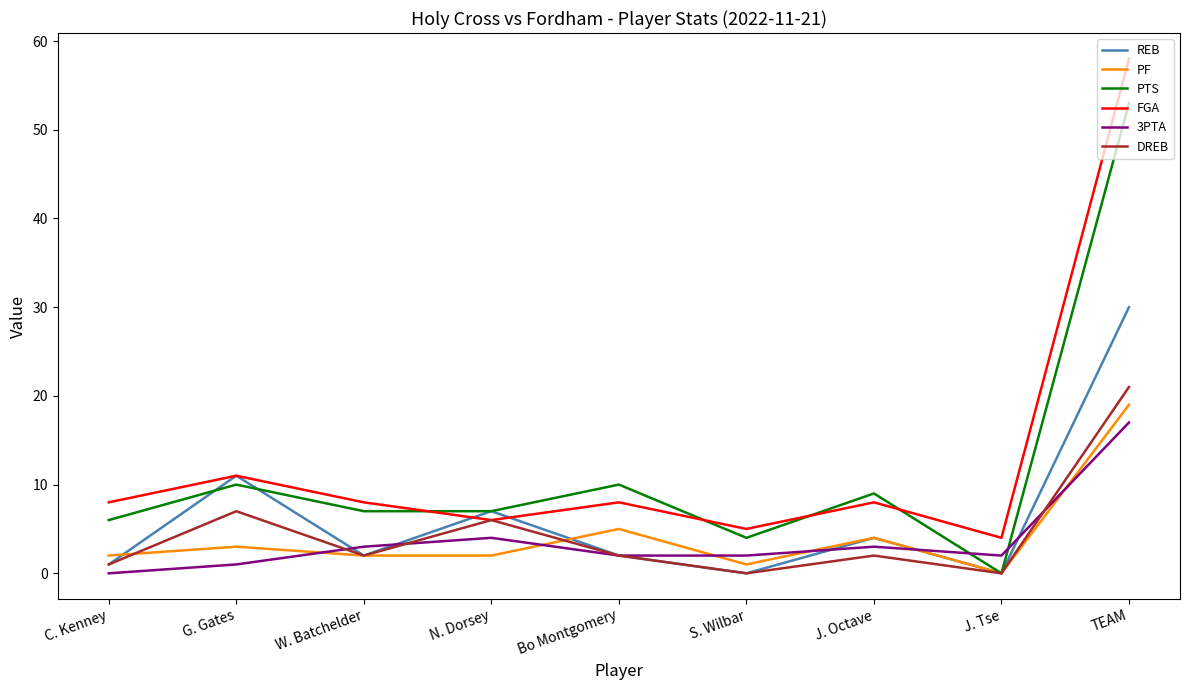

What is the greatest value displayed?

58